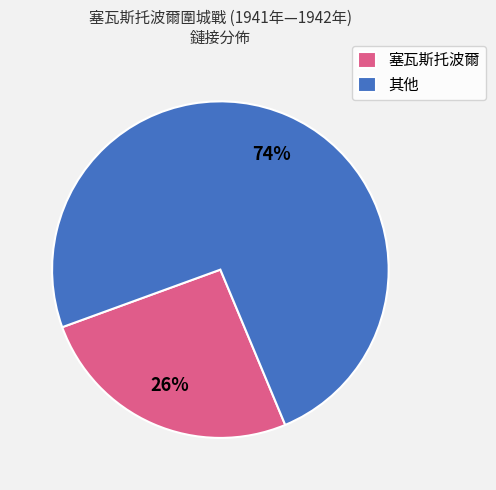

Between 塞瓦斯托波爾 and 其他, which is larger?

其他